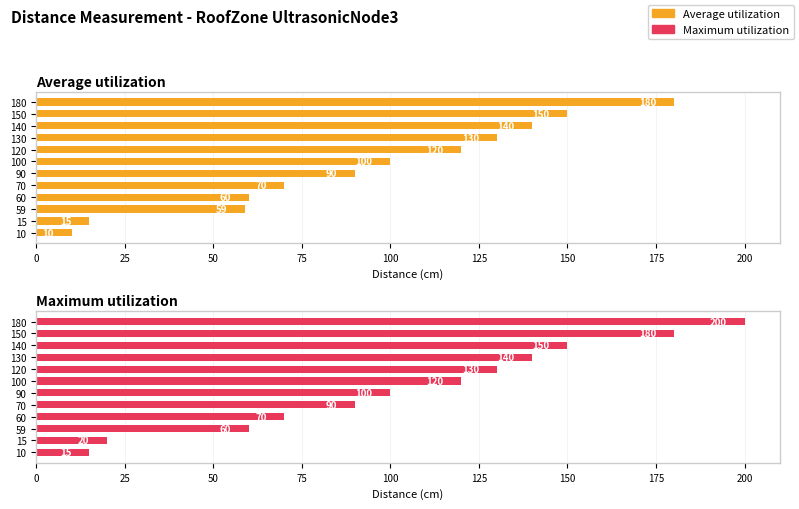

True or false: Average utilization has a value of 21 at 15.

False